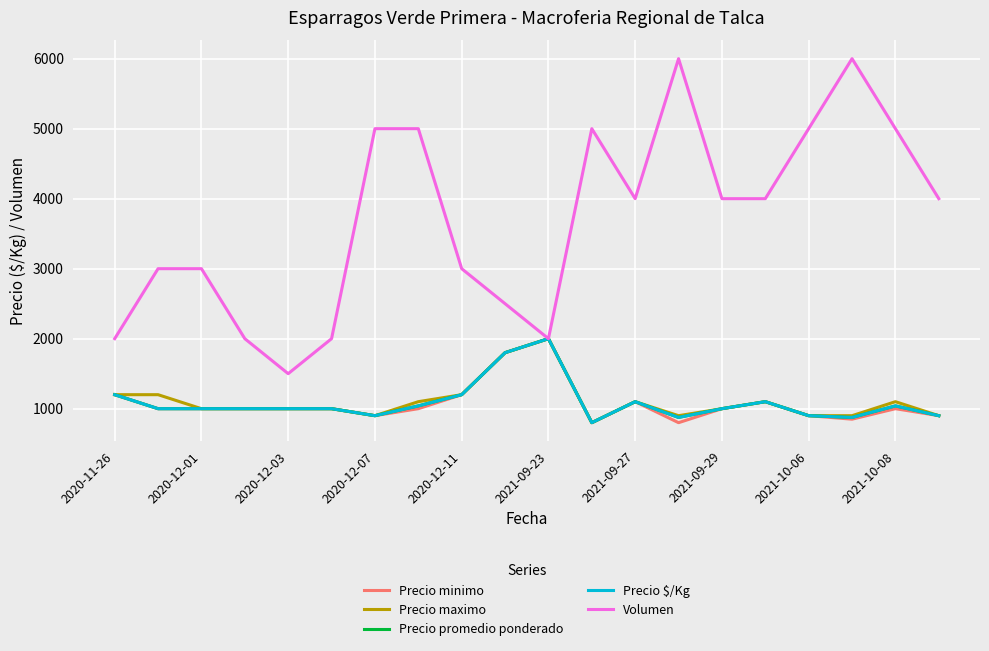

True or false: Precio minimo and Precio promedio ponderado intersect in this chart.

False